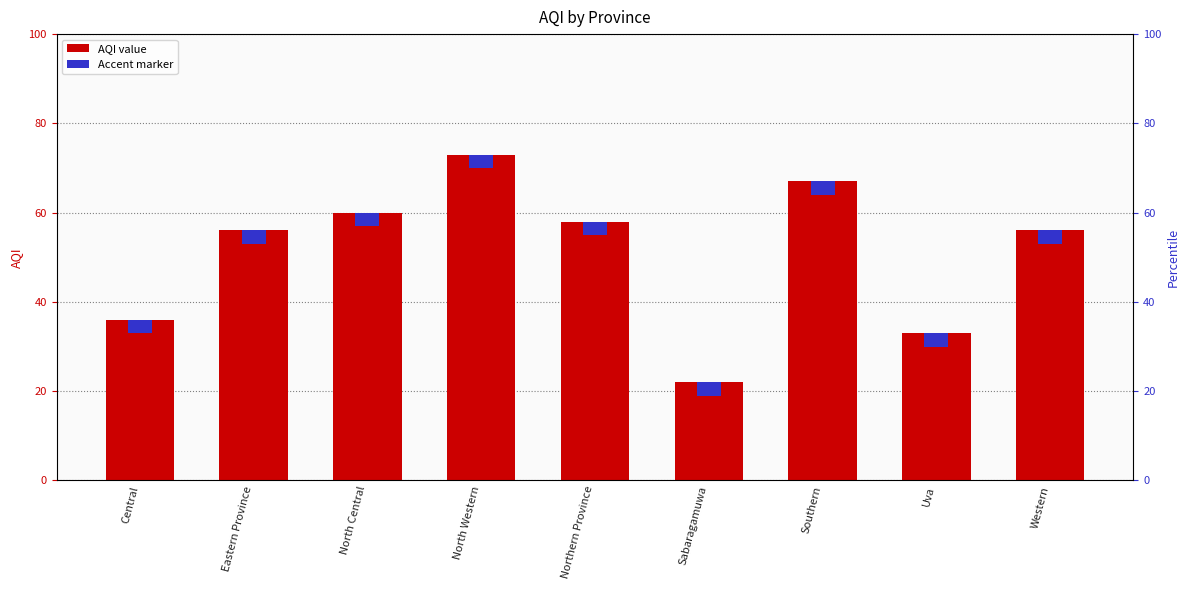

The chart shows a value of 56 at Western. True or false?

True